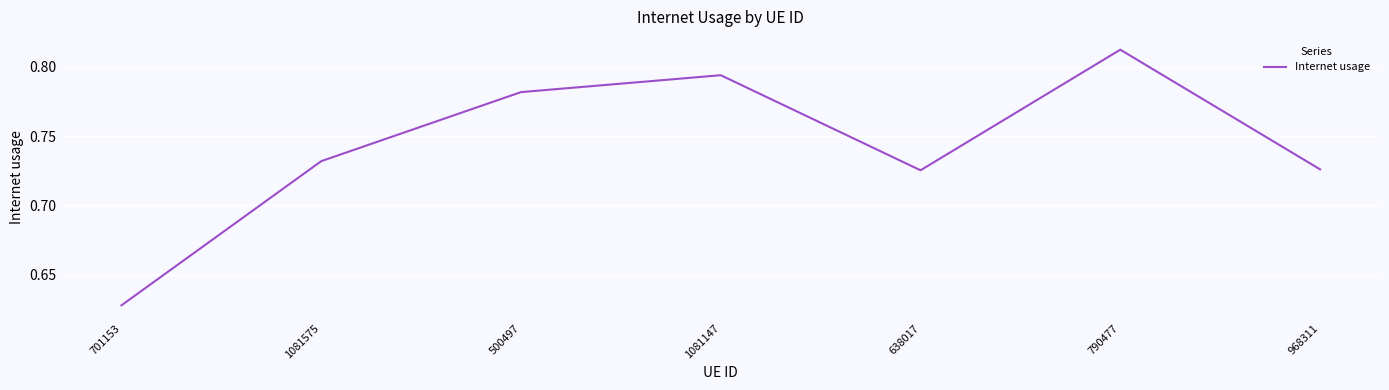

At which category does the data reach its first local valley?

638017